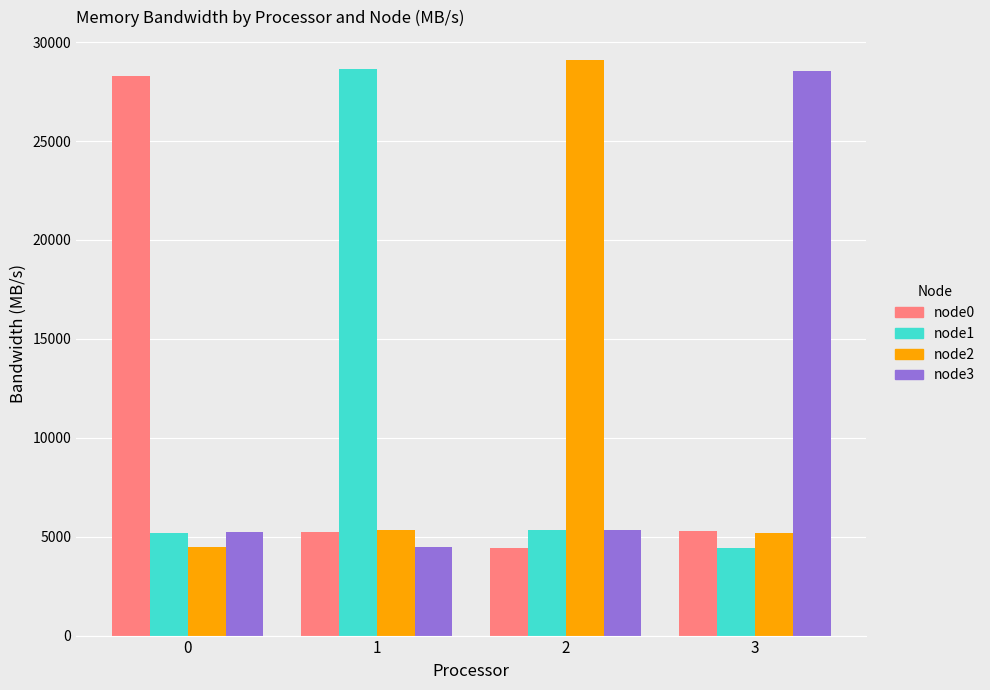

What is the total value across all series at 3?

43468.0